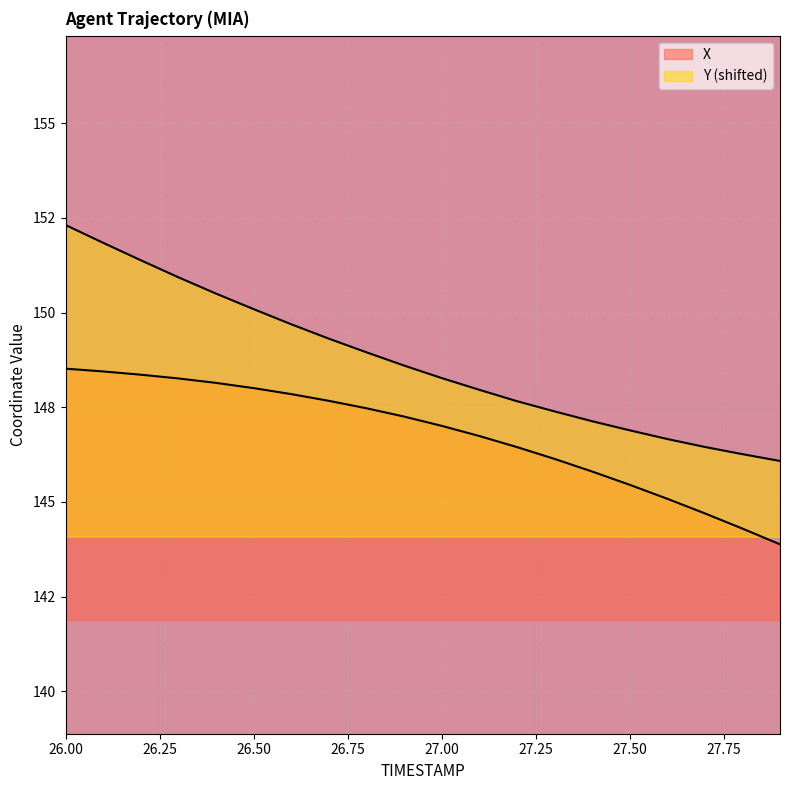

Which series changed the most between 26.2 and 27.7?

Y